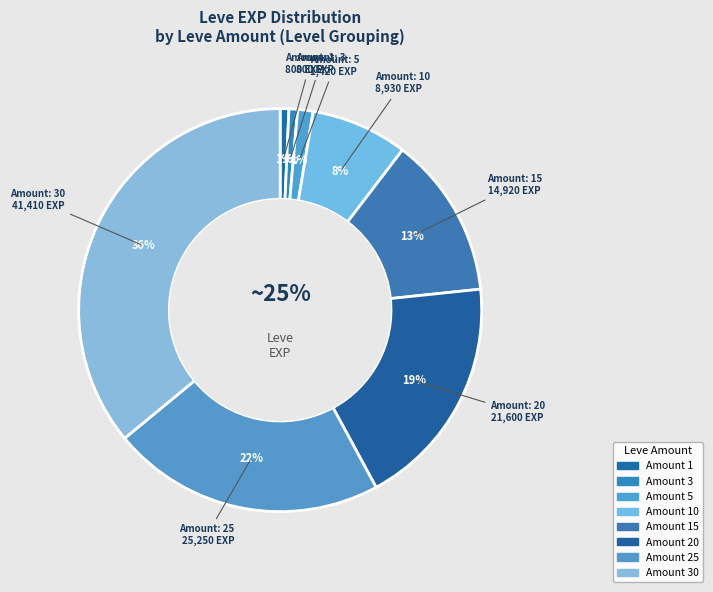

Rank the categories by value from highest to lowest.

30, 25, 20, 15, 10, 5, 1, 3